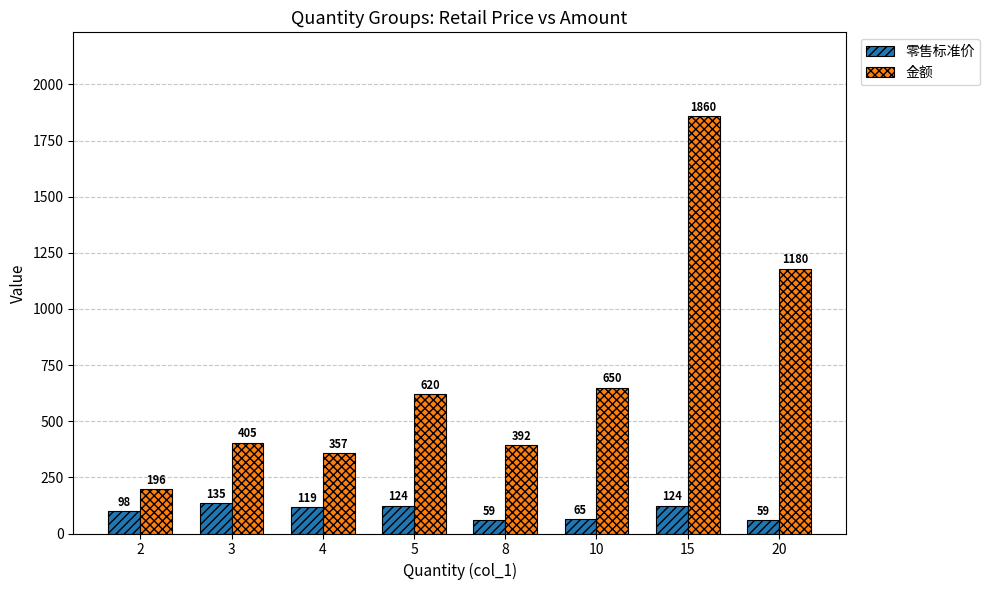

Reading left to right, transcribe all the data shown in this chart.

零售标准价: 2=98	3=135	4=119	5=124	8=59	10=65	15=124	20=59
金额: 2=196	3=405	4=357	5=620	8=392	10=650	15=1860	20=1180